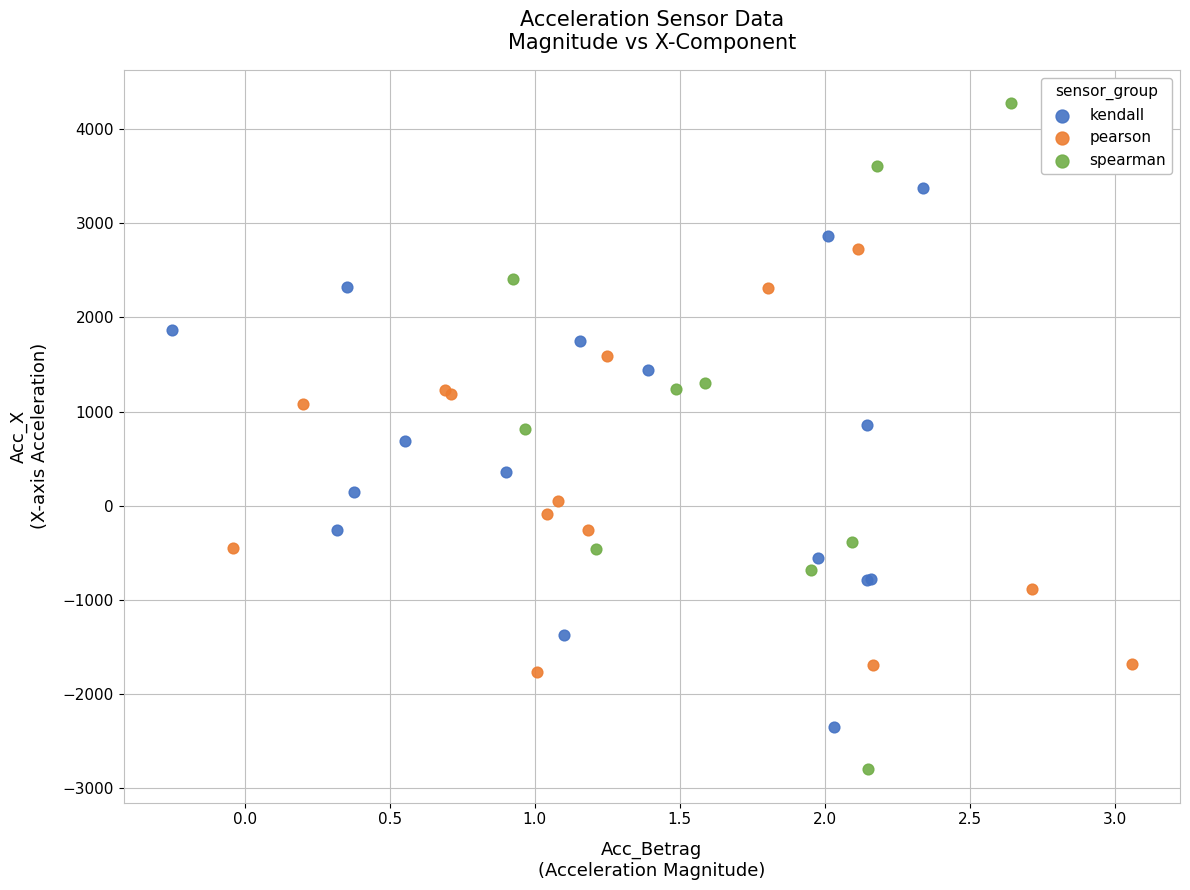

Which series has the widest spread of Y values?

spearman